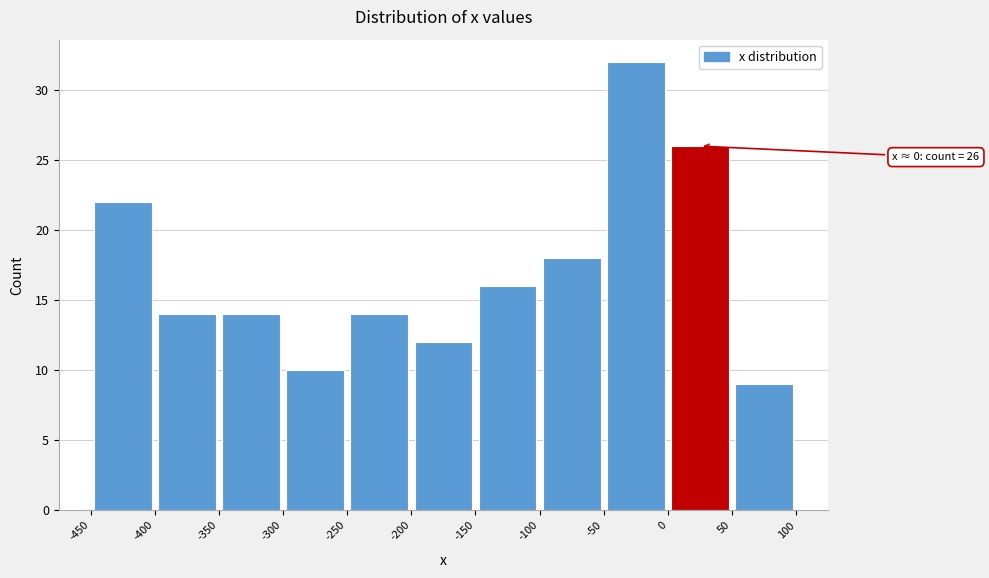

Over which range of the x-axis is the bar tallest?

-50 to 0